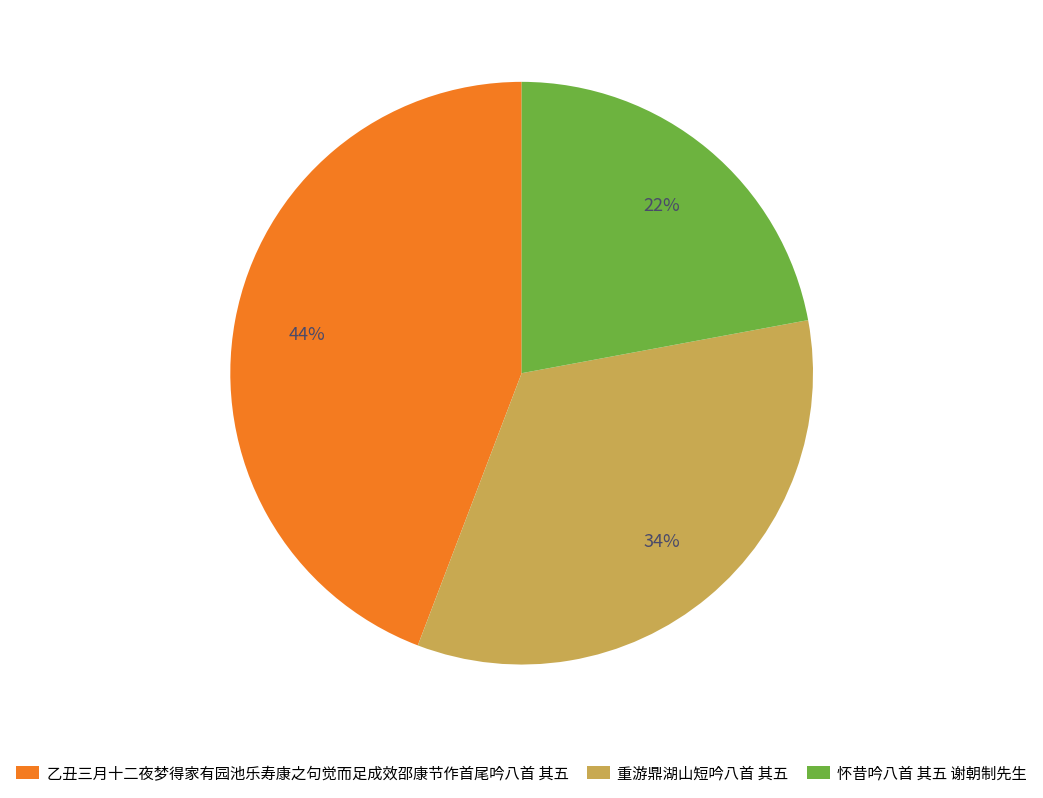

What percentage is the 怀昔吟八首 其五 谢朝制先生 slice, to the nearest percent?

22%